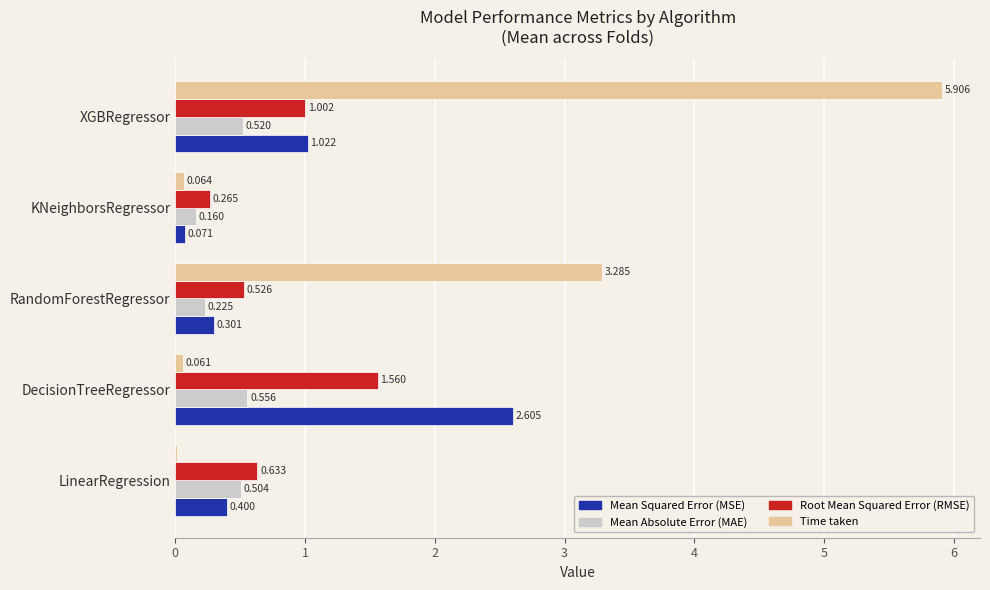

Between RandomForestRegressor and KNeighborsRegressor, which series saw the biggest shift?

Time taken